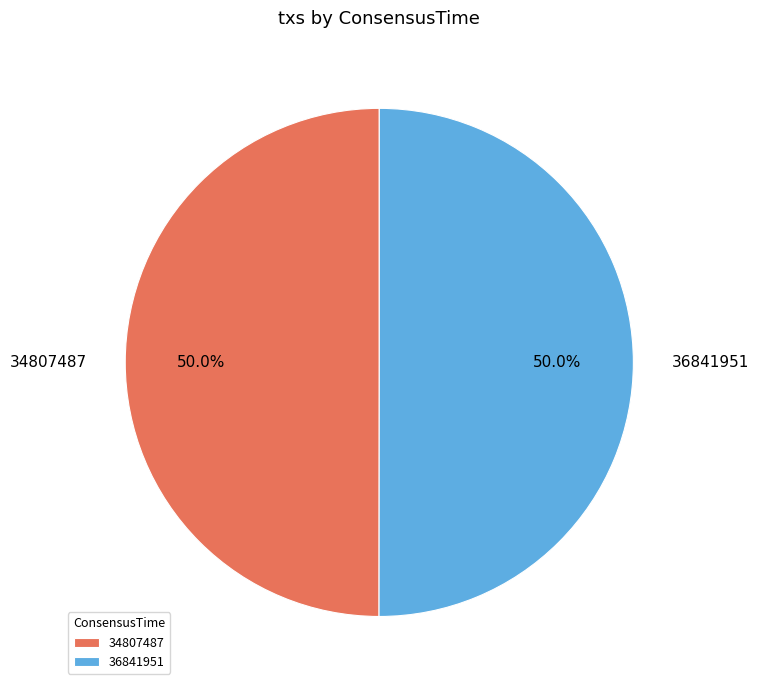

What portion of the pie excludes 34807487?

50.0%